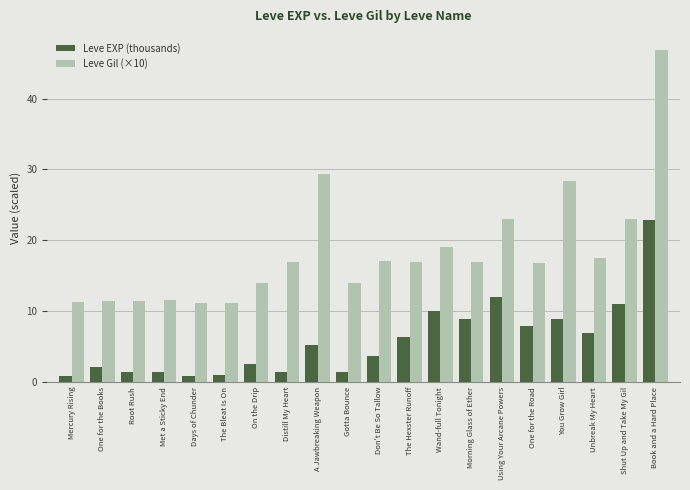

How many bars are there in total?

40